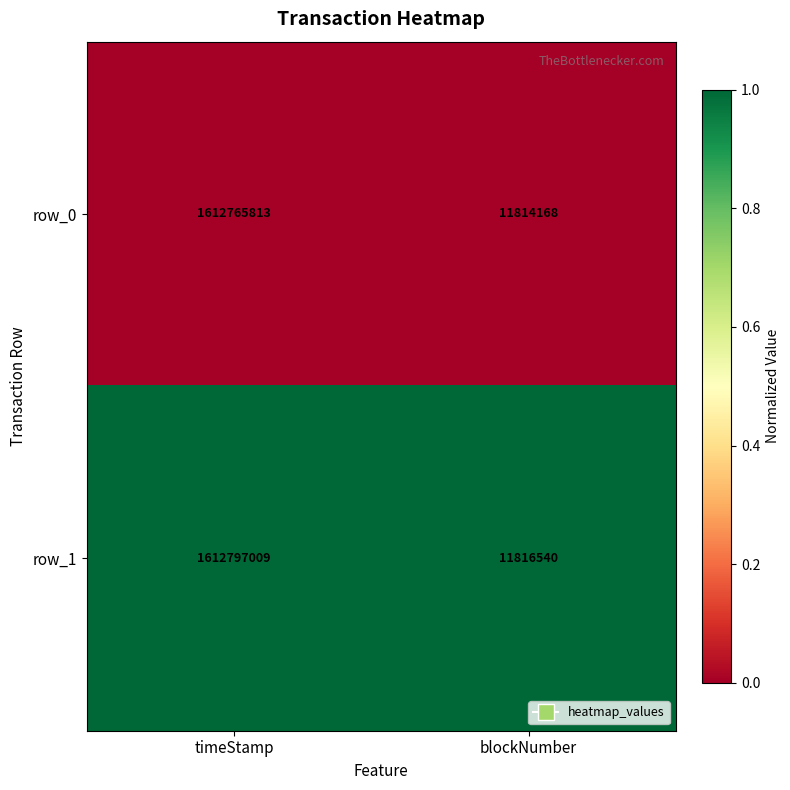

At which category is the sum across all series the highest?

timeStamp